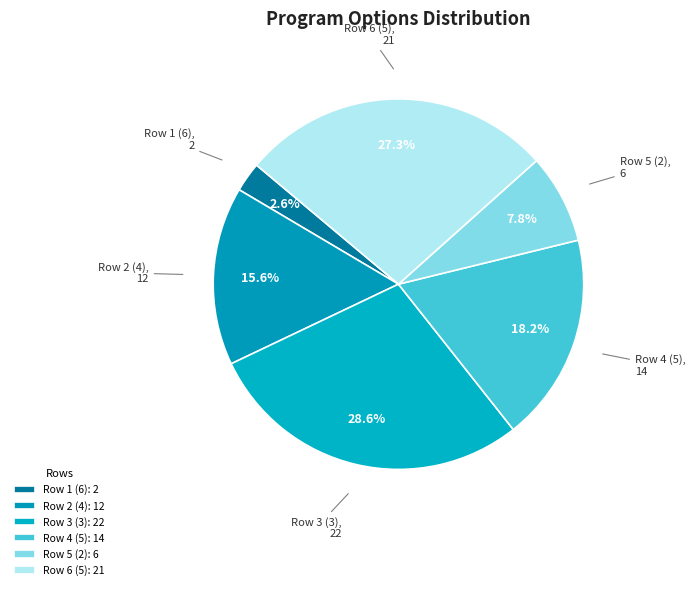

Is Row 2 (4) the majority of the pie?

No